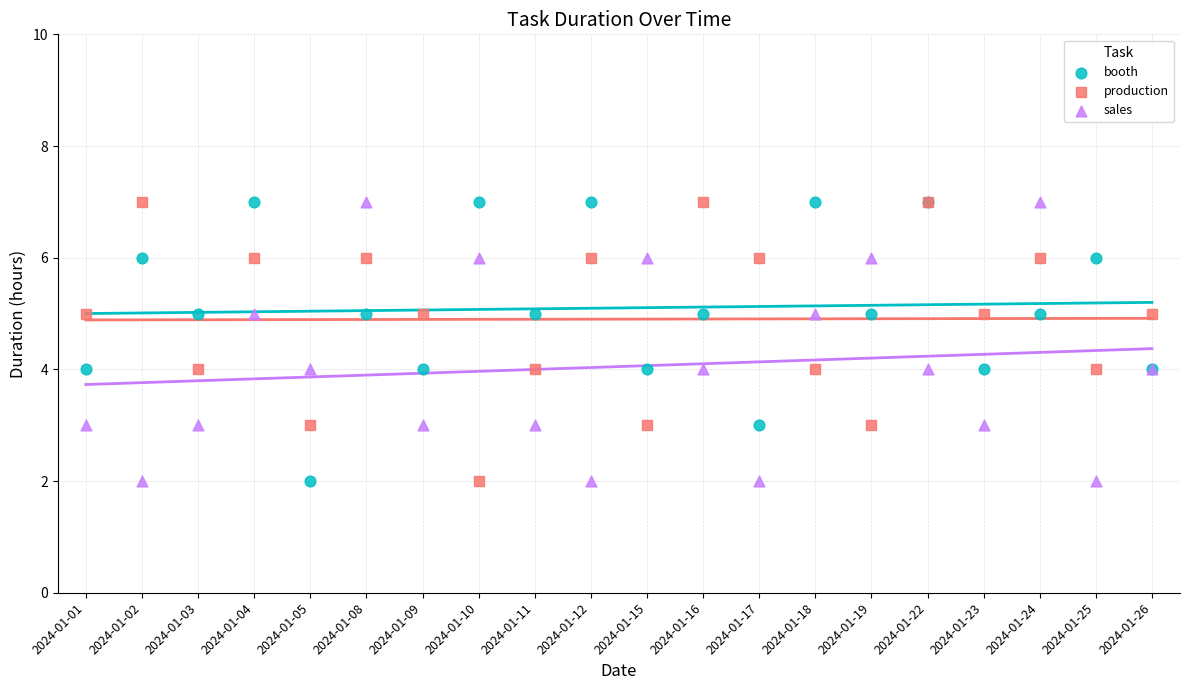

Which series contains the highest Y value?

booth